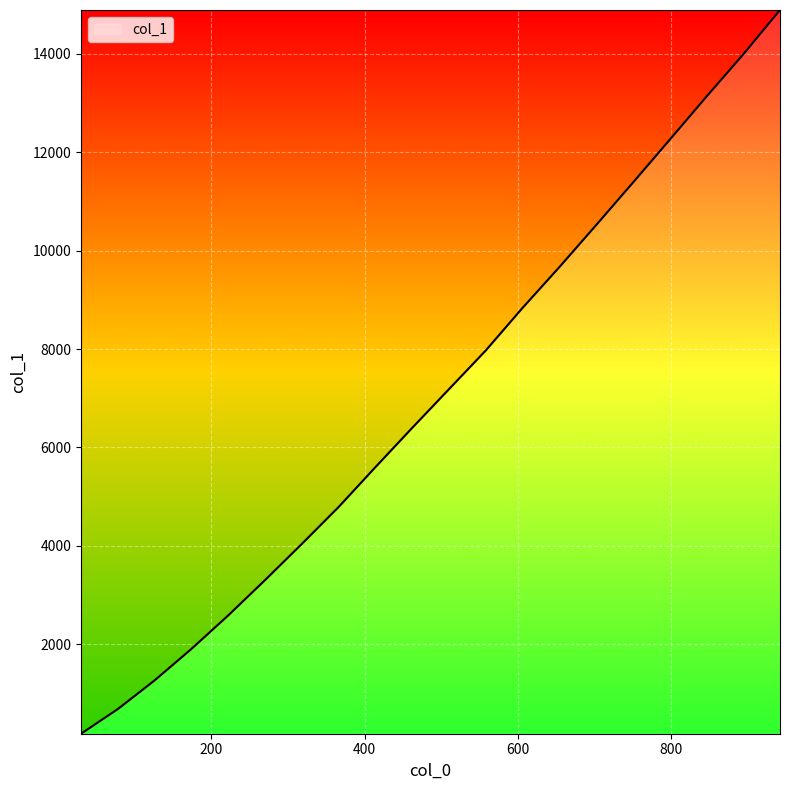

What is the maximum value shown in the chart?

14885